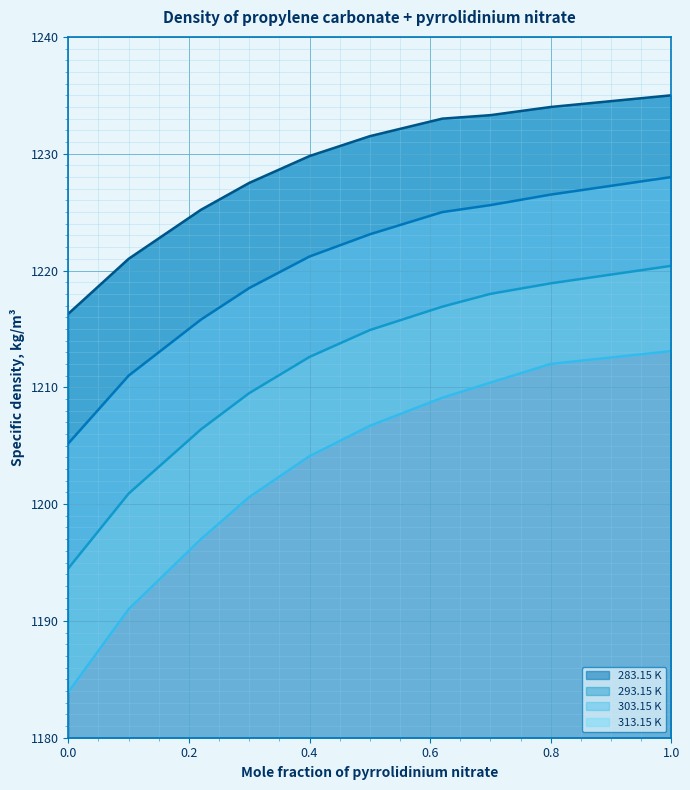

What is the label of the 10th point from the left?

1.0